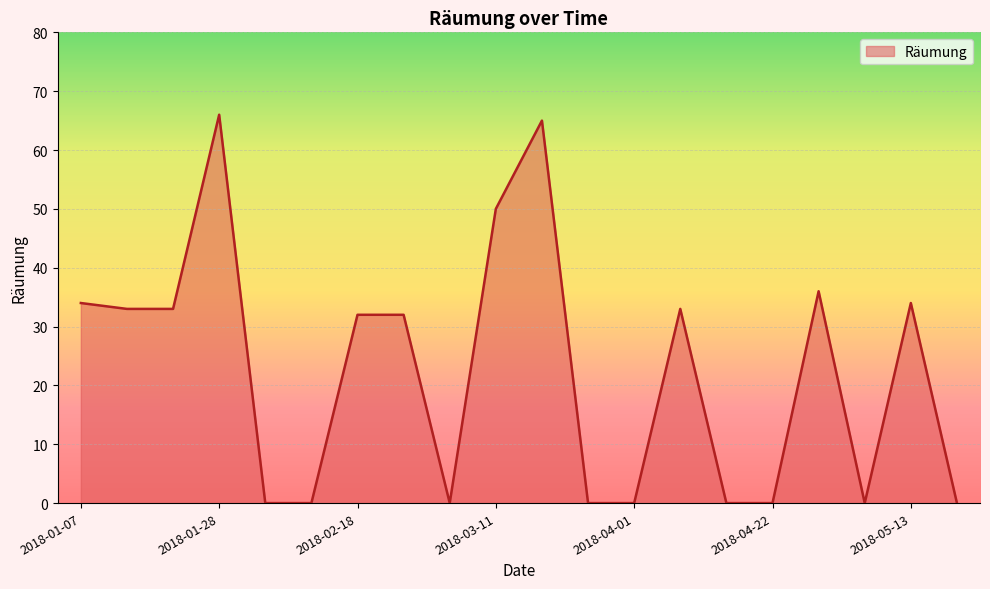

What is the greatest value displayed?

66